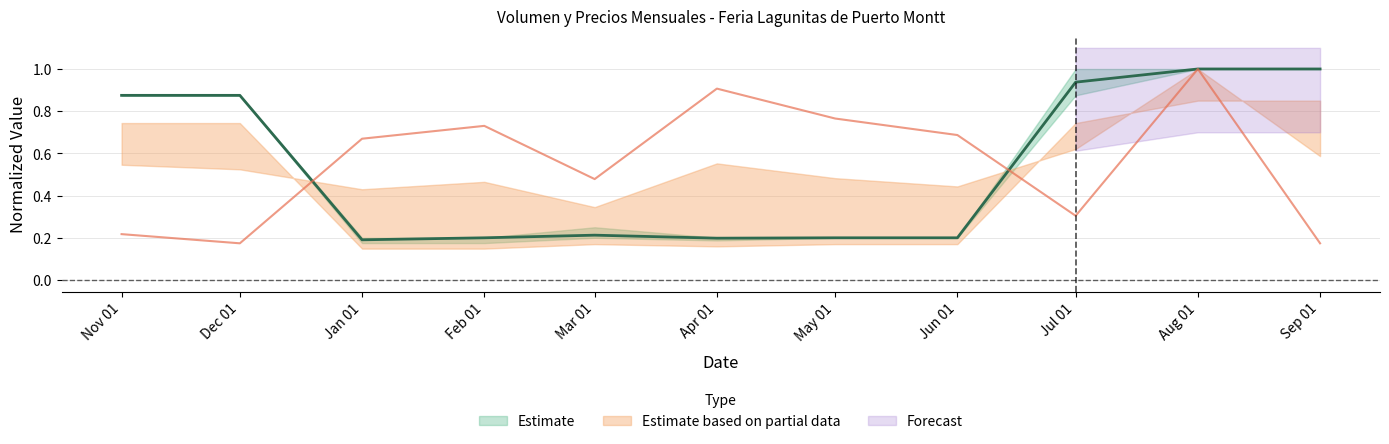

Does the chart display data point markers on the line(s)?

No